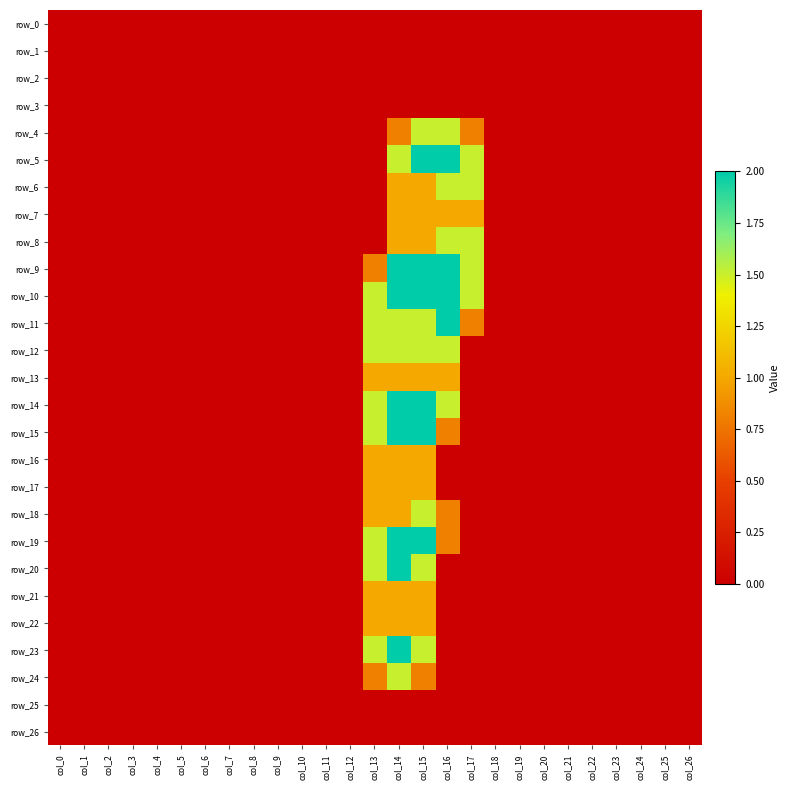

What is the average value of the row_21 series?

0.1